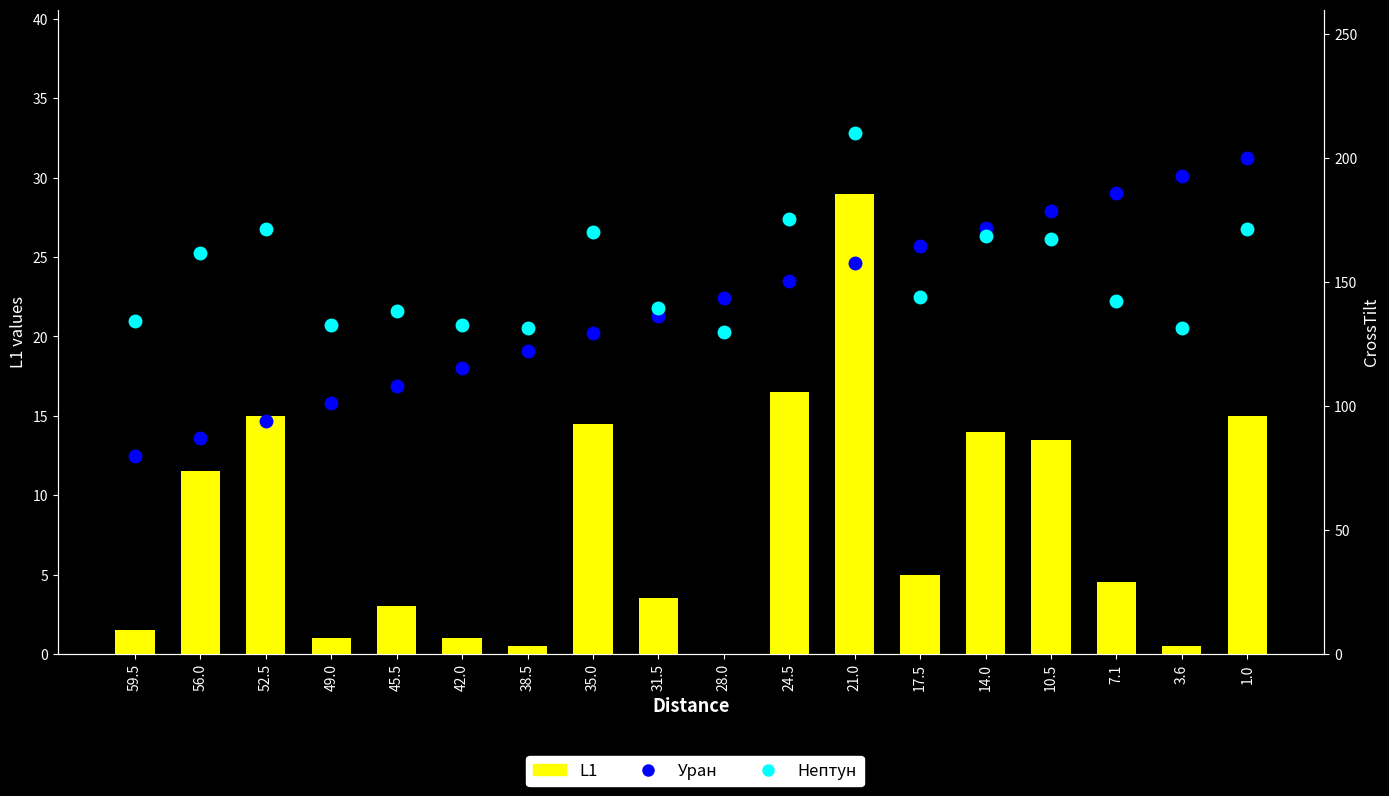

What is the total value across all series at 21.0?

396.6